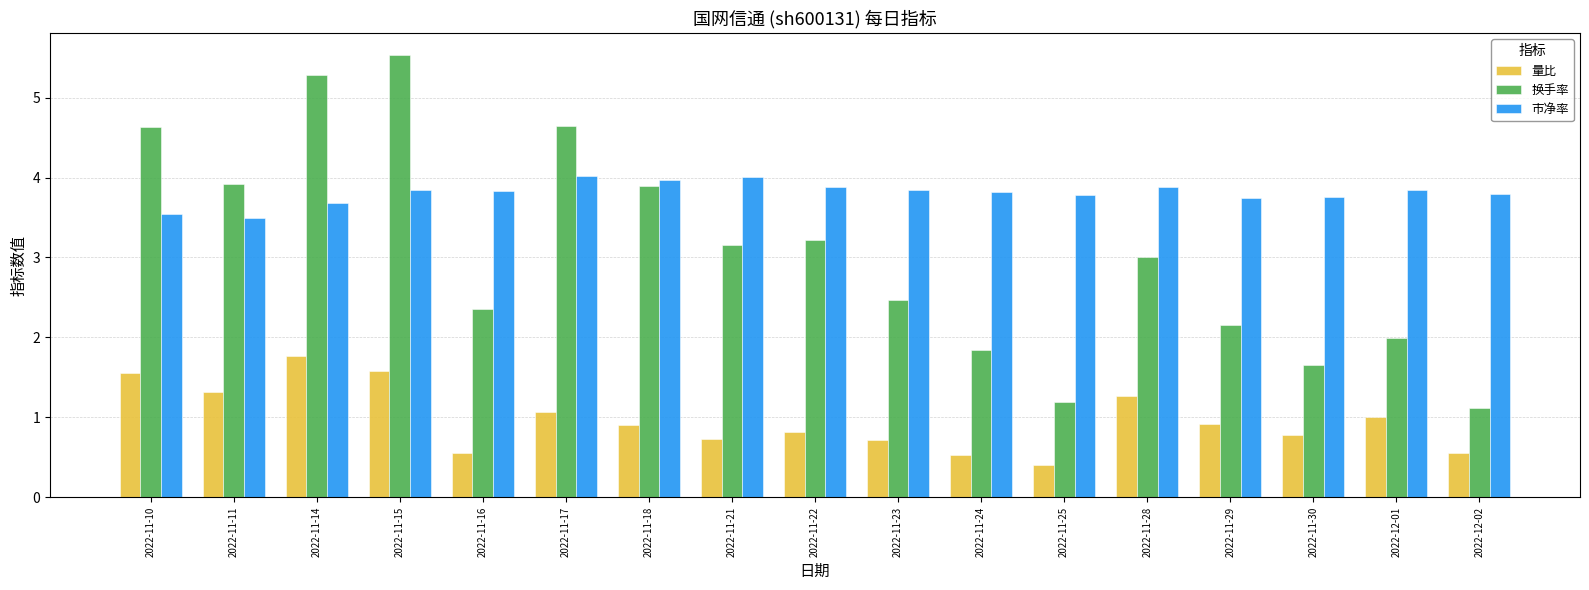

What is the smallest value displayed?

0.4